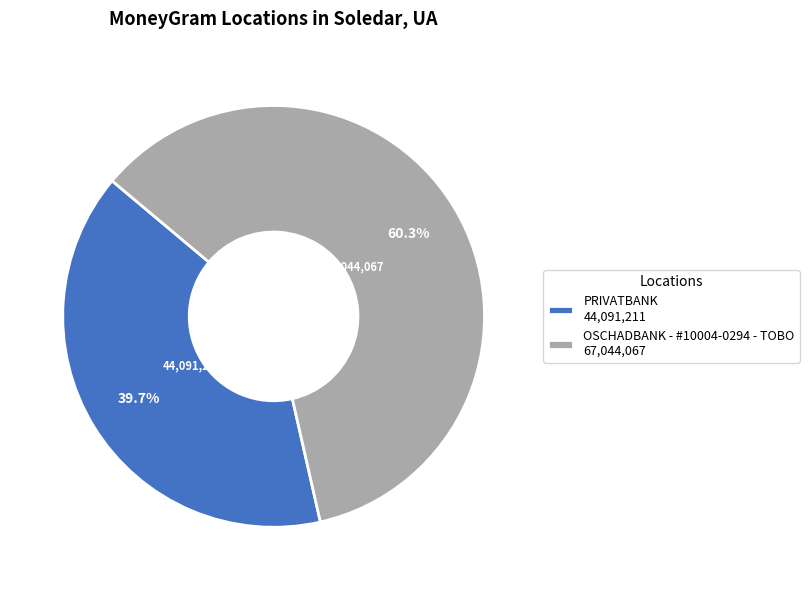

Does PRIVATBANK represent more than half of the total?

No